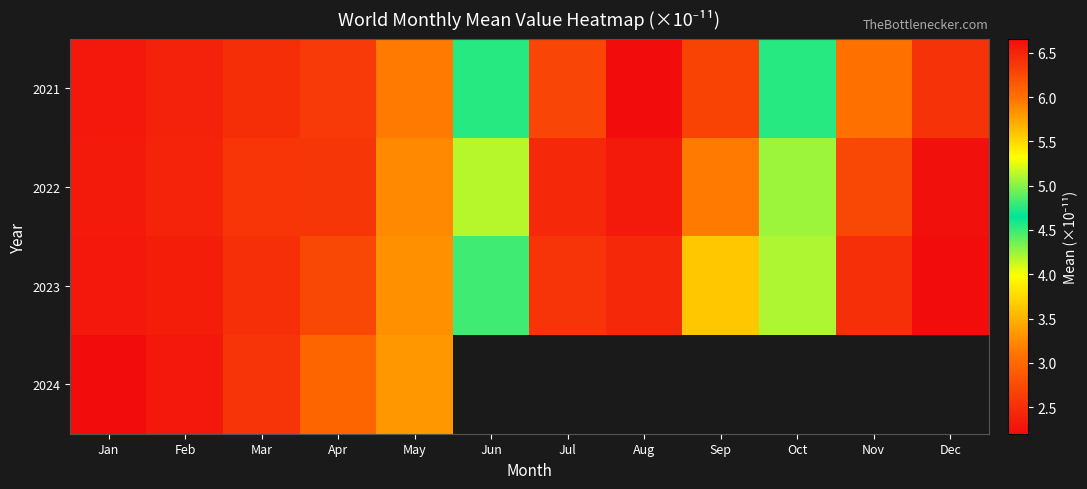

The 2022 series shows 1.3 at Dec. True or false?

False